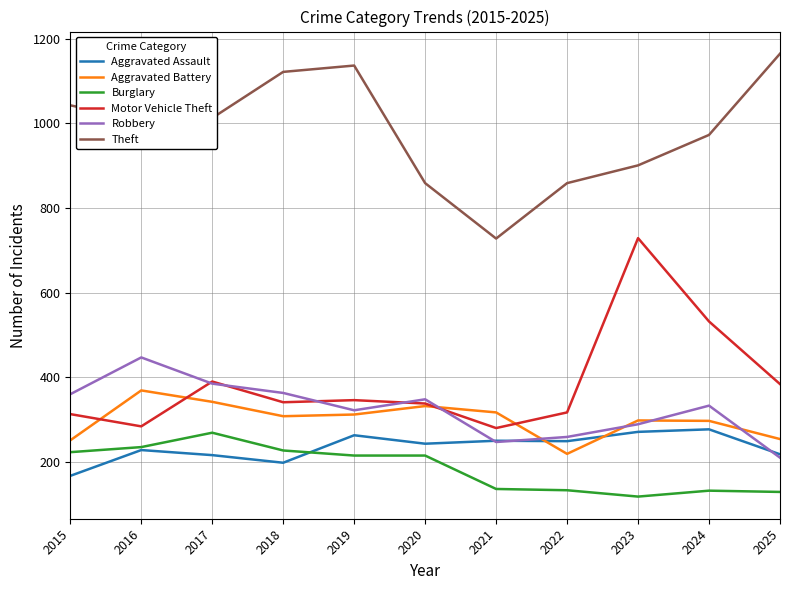

What is the spread (max minus min) of values at 2024?

841